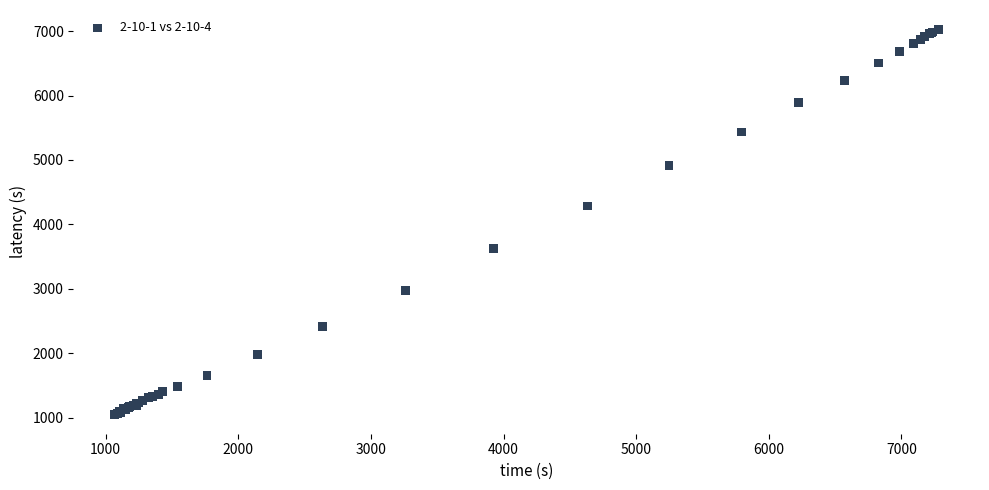

What Y value in the scatter plot is closest to 4038?

4285.3